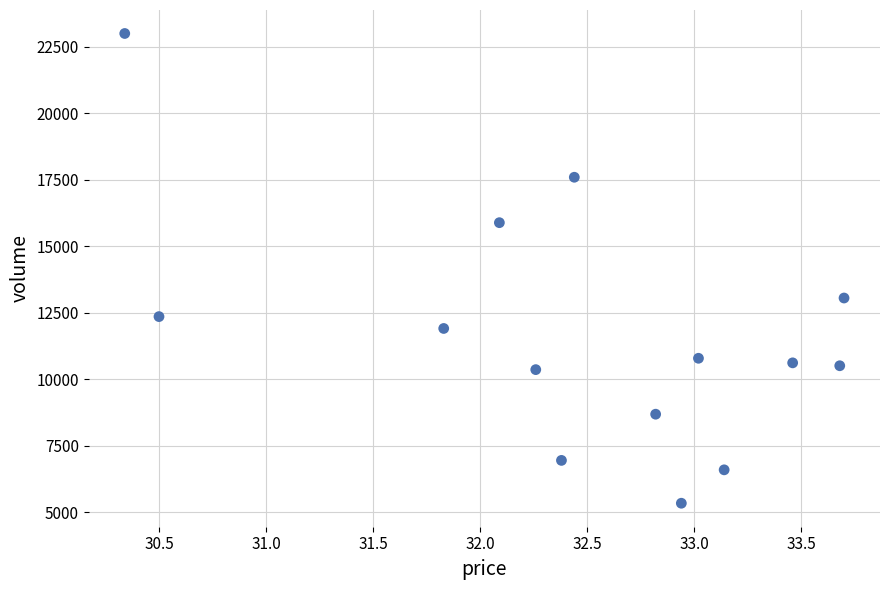

What is the range of Y values (max minus min)?

17664